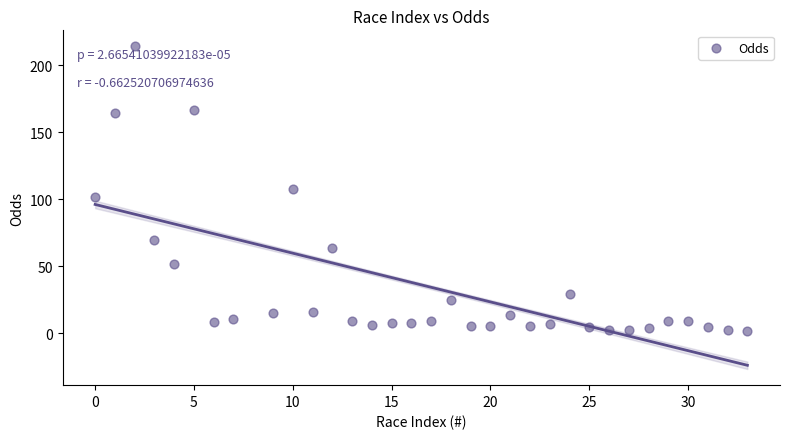

What is the range of X values (max minus min)?

33.0